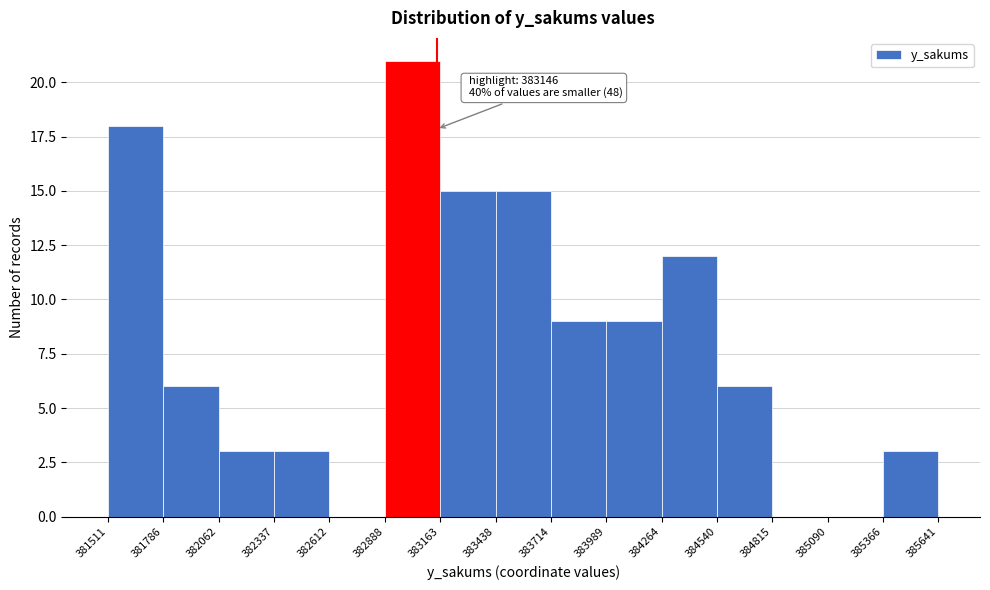

Over which range of the x-axis is the bar tallest?

382888 to 383163